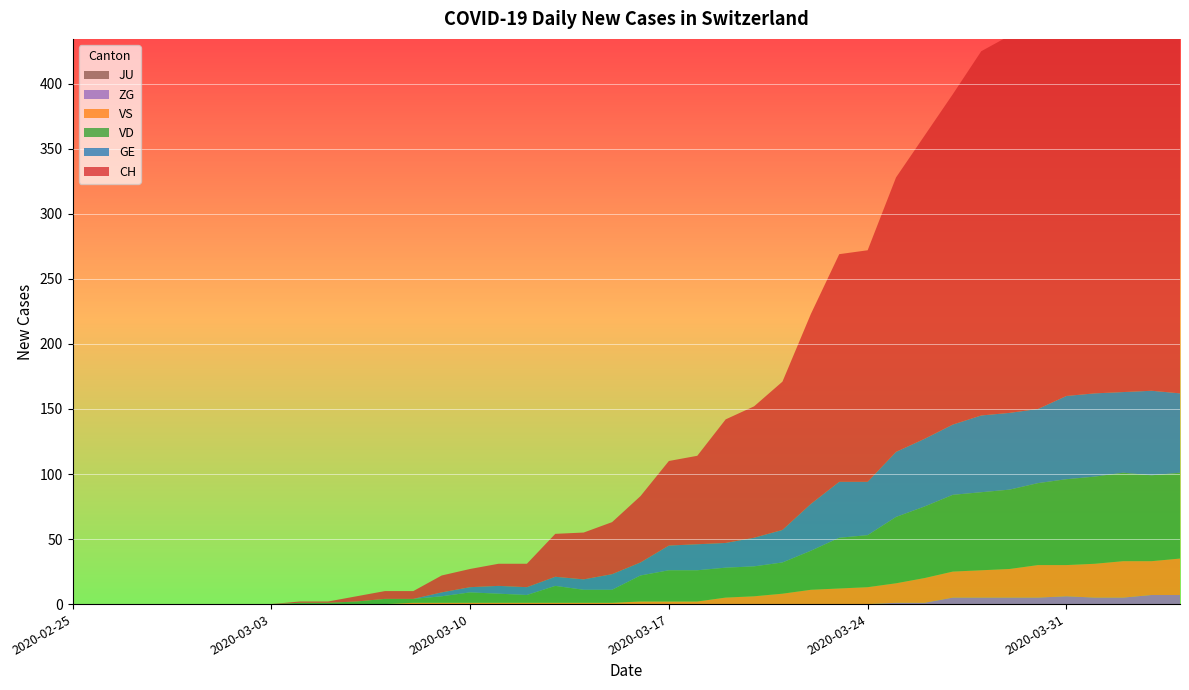

Reading left to right, extract all data points from this chart.

CH: 0	0	0	0	0	0	0	0	1	1	4	6	6	13	14	17	18	33	36	40	51	65	68	95	101	114	146	175	178	211	233	254	280	290	336	358	383	389	395	395
GE: 0	0	0	0	0	0	0	0	0	0	0	0	0	3	4	6	6	7	8	12	10	19	20	19	22	25	36	43	41	50	52	54	59	59	57	64	64	62	65	61
VD: 0	0	0	0	0	0	0	0	1	1	2	4	3	5	8	7	6	13	10	10	20	24	24	23	23	24	30	39	40	51	55	59	60	61	63	66	67	68	66	66
VS: 0	0	0	0	0	0	0	0	0	0	0	0	1	1	1	1	1	1	1	1	2	2	2	5	6	8	11	12	13	15	19	20	21	22	25	24	26	28	26	28
ZG: 0	0	0	0	0	0	0	0	0	0	0	0	0	0	0	0	0	0	0	0	0	0	0	0	0	0	0	0	0	1	1	5	5	5	5	6	5	5	7	7
JU: 0	0	0	0	0	0	0	0	0	0	0	0	0	0	0	0	0	0	0	0	0	0	0	0	0	0	0	0	0	0	0	0	0	0	0	0	0	0	0	0